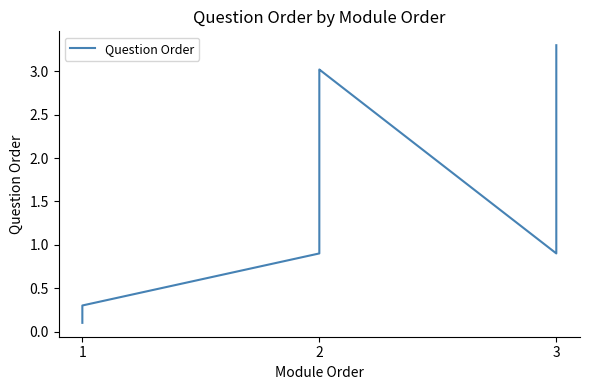

Which category has the lowest value across all series?

1